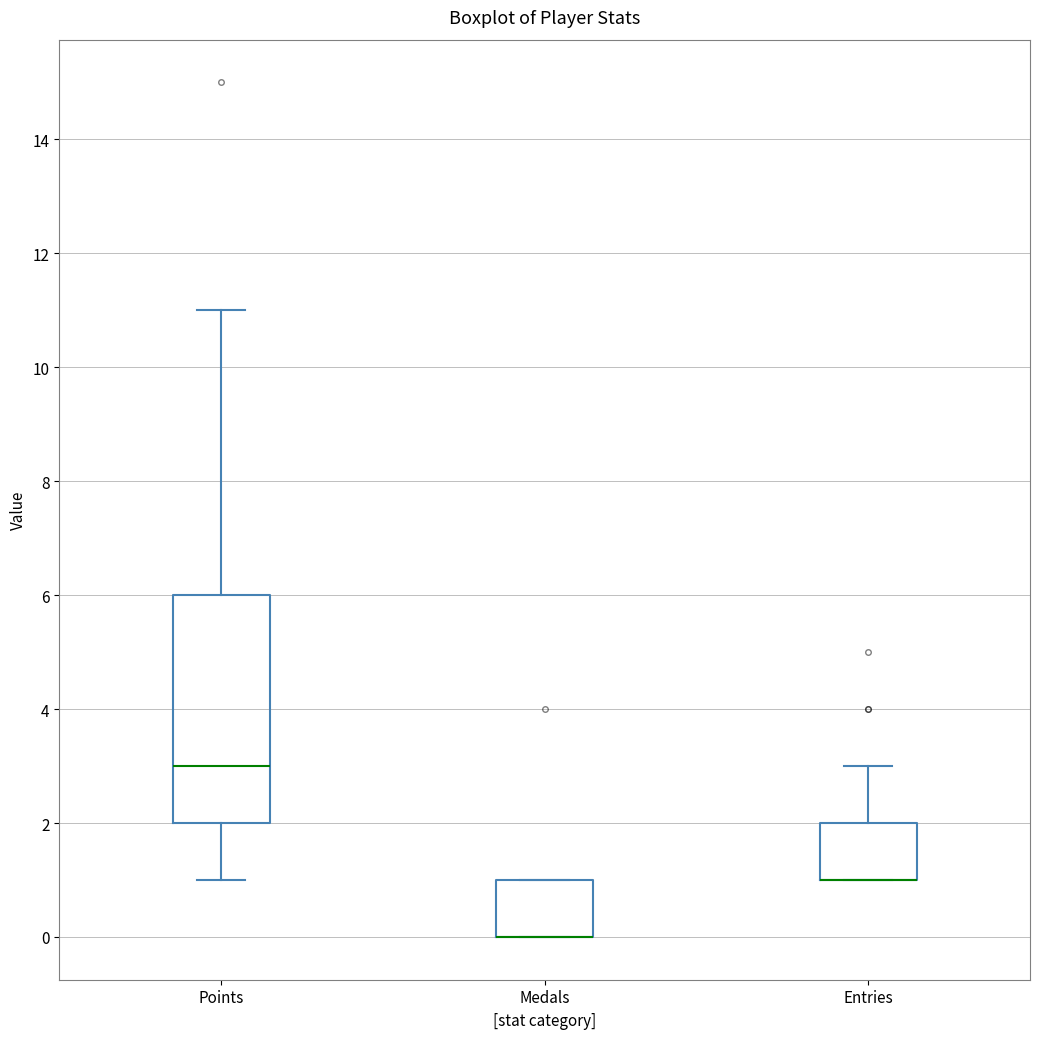

Where does the lower whisker of the box for Points end on the y-axis? The values are not printed on the chart, so give them approximately, as read against the axis.

1